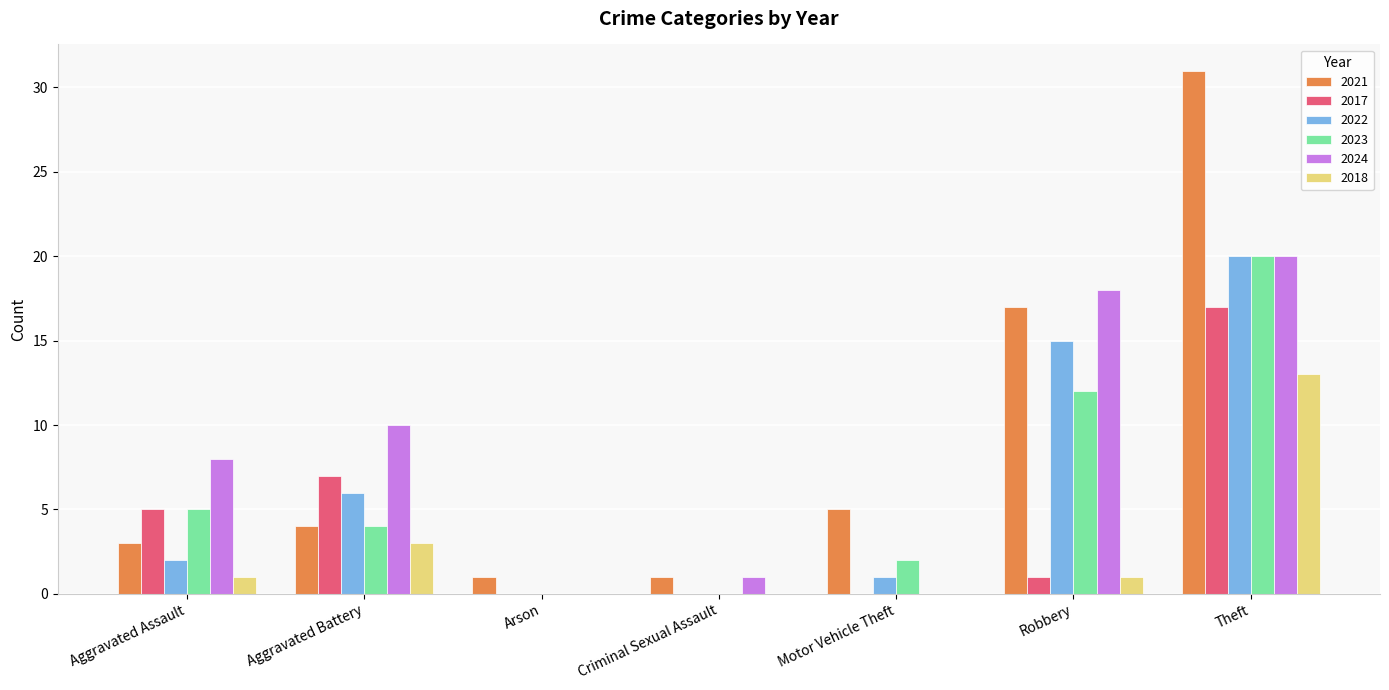

What is the difference between the 2018 values at Criminal Sexual Assault and Theft?

13